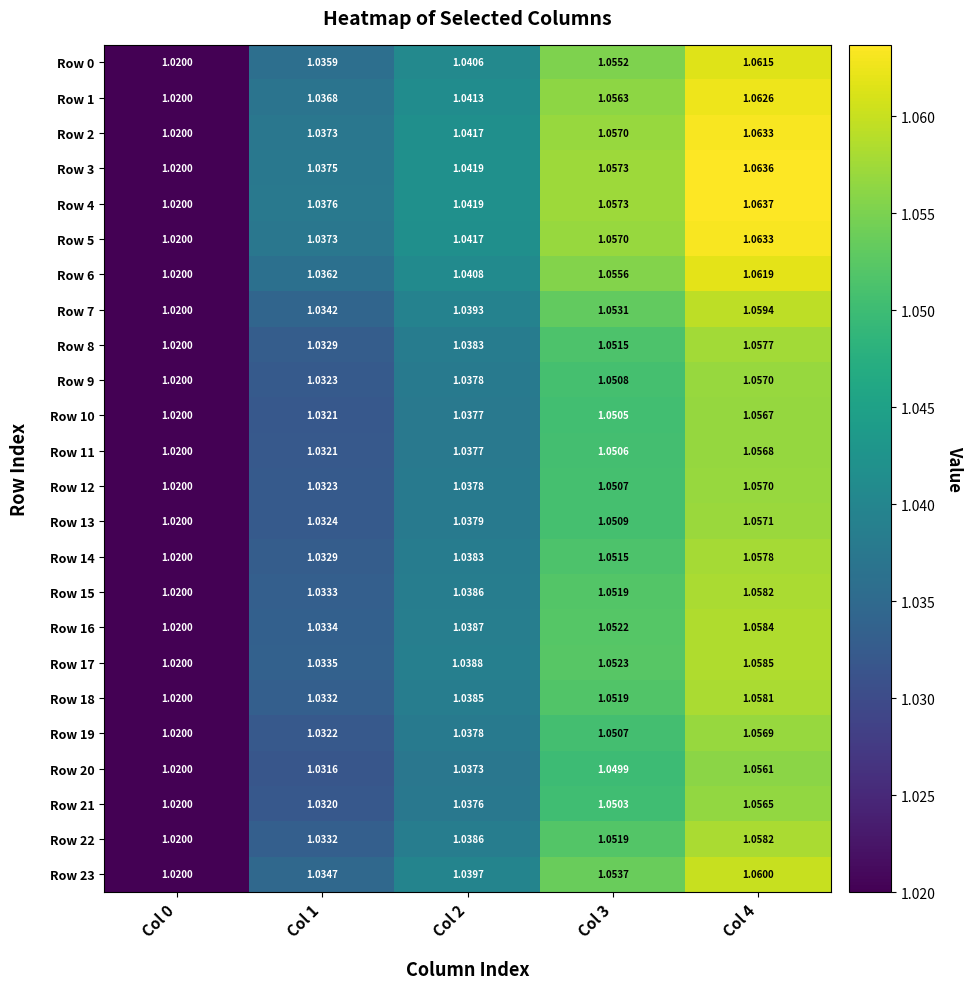

Is the value of Row 23 at Col 1 greater than the value of Row 10 at Col 1?

Yes